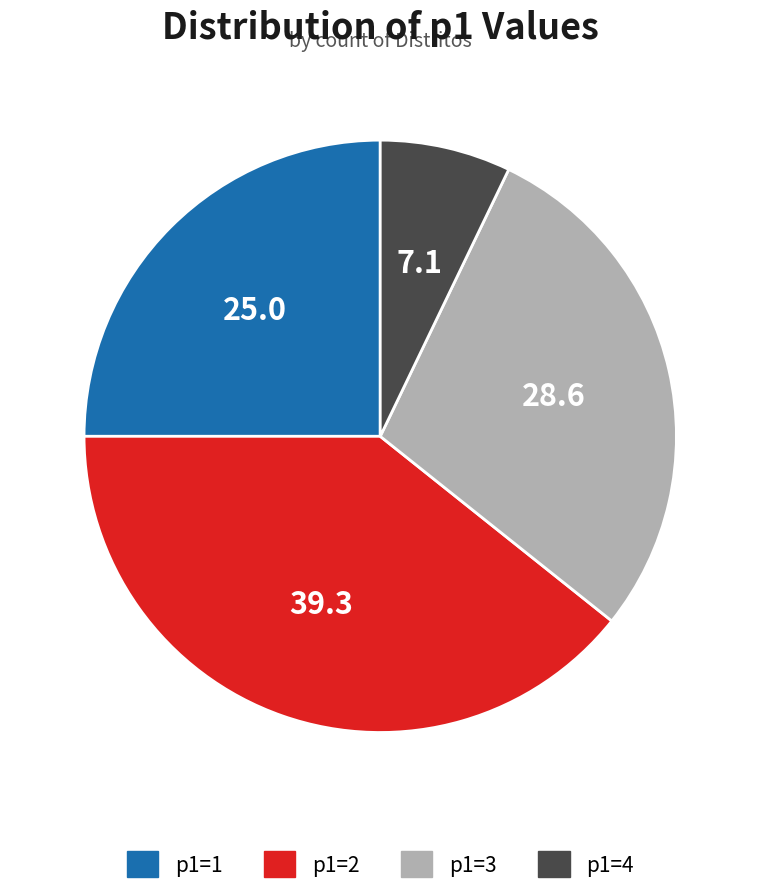

Combined, do p1=3 and p1=1 account for over 50%?

Yes